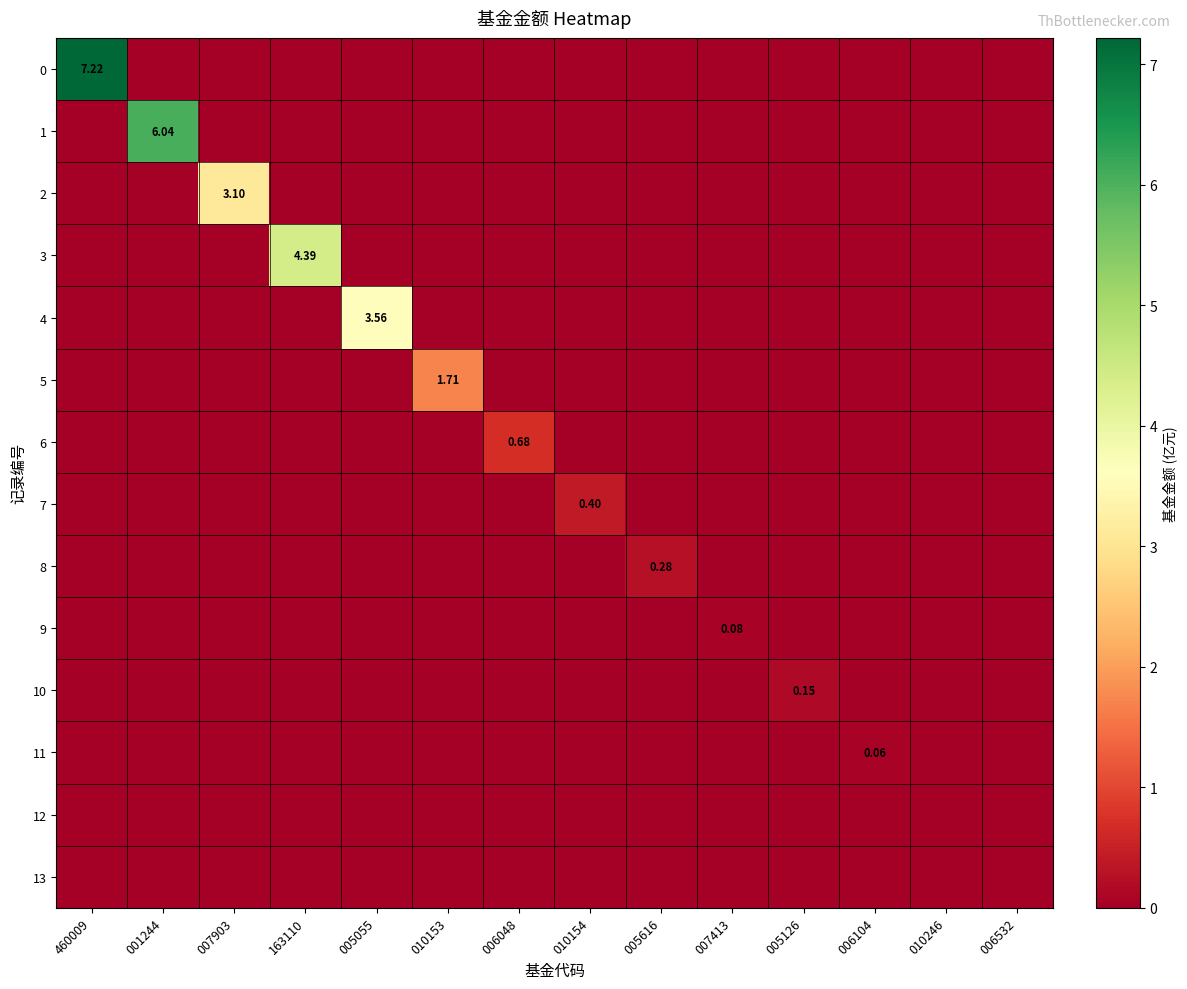

How many series are shown in this chart?

14